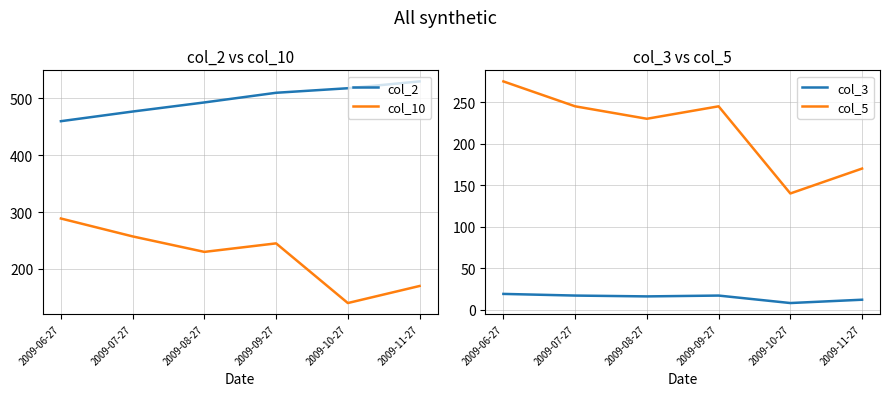

Which series has the widest spread of values?

col_10